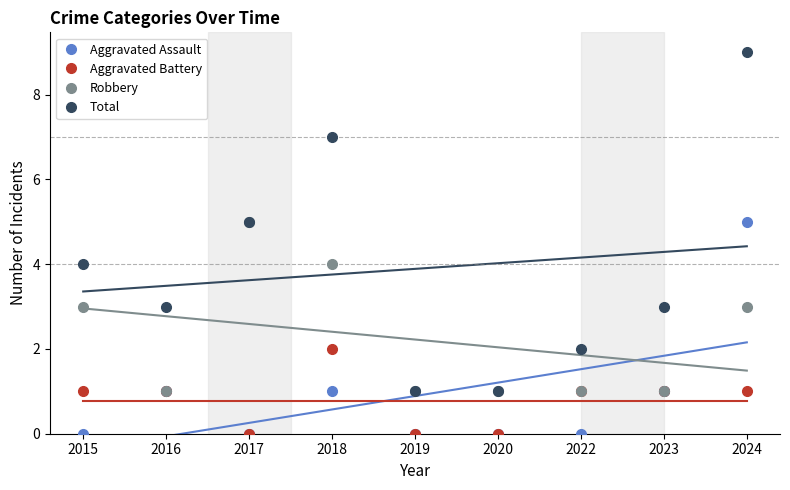

Reading right to left, what are all the values shown in this chart?

Aggravated Assault: 2024=5	2023=1	2022=0	2020=0	2019=0	2018=1	2017=0	2016=1	2015=0
Aggravated Battery: 2024=1	2023=1	2022=1	2020=0	2019=0	2018=2	2017=0	2016=1	2015=1
Robbery: 2024=3	2023=1	2022=1	2020=1	2019=1	2018=4	2017=5	2016=1	2015=3
Total: 2024=9	2023=3	2022=2	2020=1	2019=1	2018=7	2017=5	2016=3	2015=4